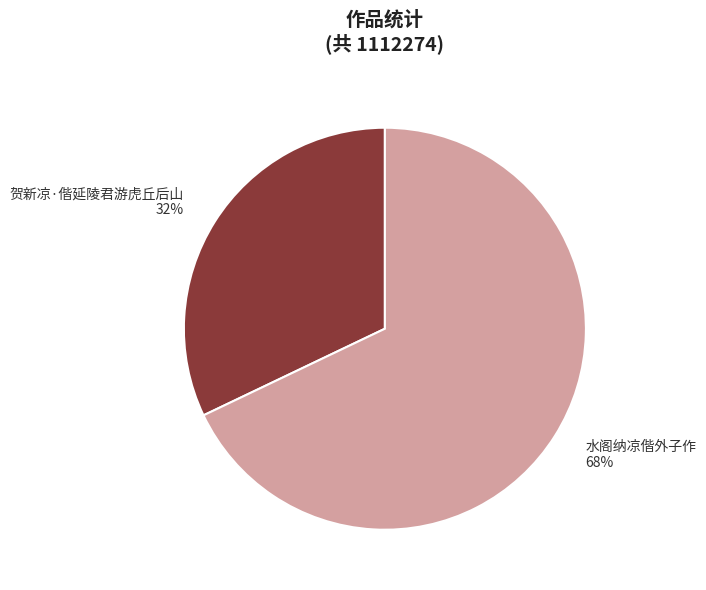

Combined, do 贺新凉·偕延陵君游虎丘后山 and 水阁纳凉偕外子作 account for over 50%?

Yes